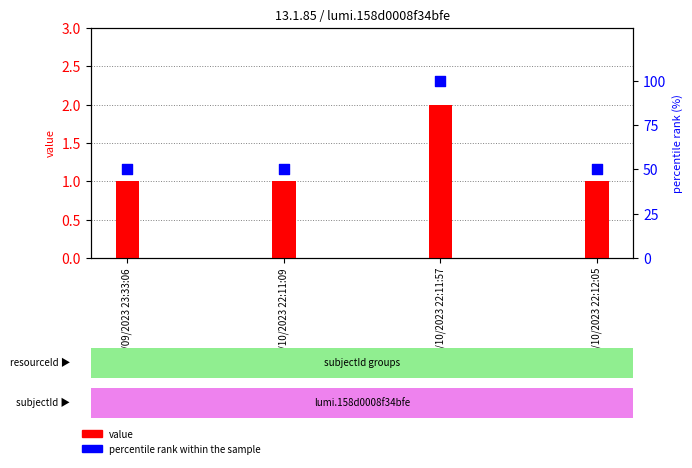

Which series contains the highest Y value?

percentile rank within the sample